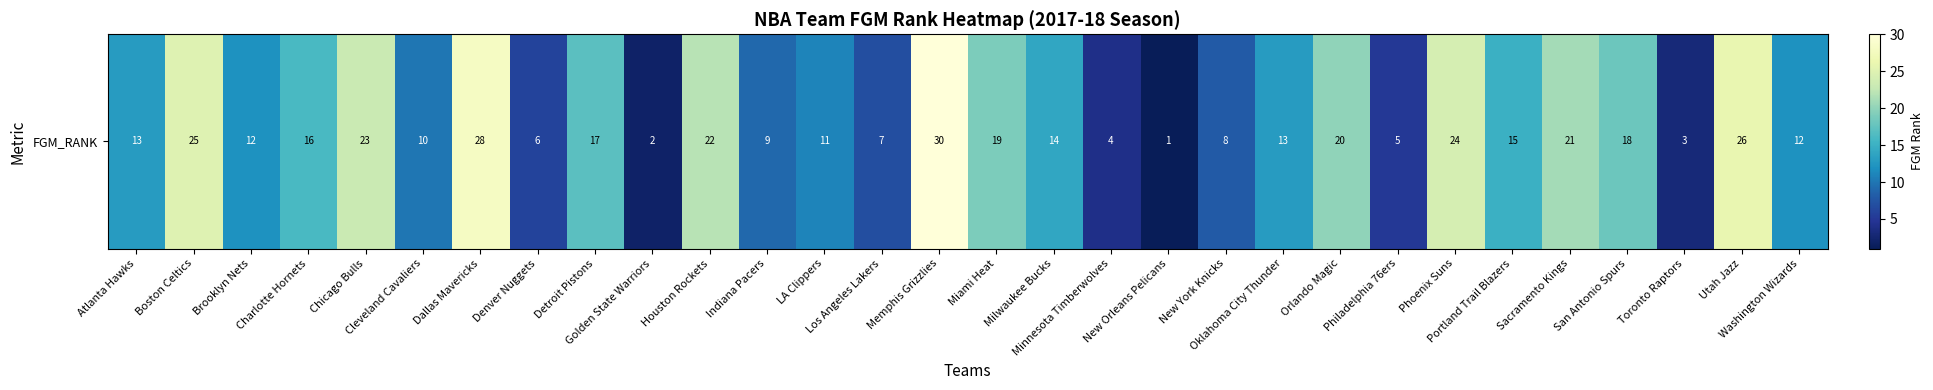

List the labels in order of value, largest first.

Memphis Grizzlies, Dallas Mavericks, Utah Jazz, Boston Celtics, Phoenix Suns, Chicago Bulls, Houston Rockets, Sacramento Kings, Orlando Magic, Miami Heat, San Antonio Spurs, Detroit Pistons, Charlotte Hornets, Portland Trail Blazers, Milwaukee Bucks, Atlanta Hawks, Oklahoma City Thunder, Brooklyn Nets, Washington Wizards, LA Clippers, Cleveland Cavaliers, Indiana Pacers, New York Knicks, Los Angeles Lakers, Denver Nuggets, Philadelphia 76ers, Minnesota Timberwolves, Toronto Raptors, Golden State Warriors, New Orleans Pelicans